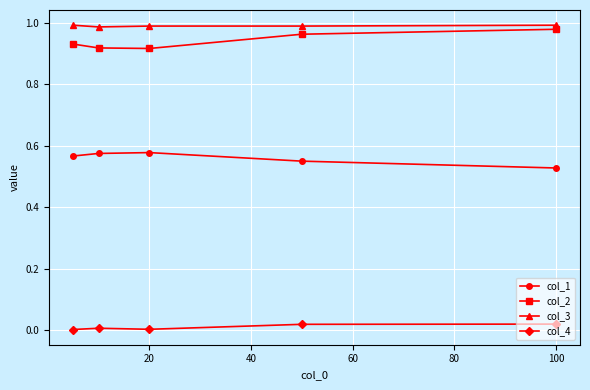

Which series has the largest total across all categories?

col_3